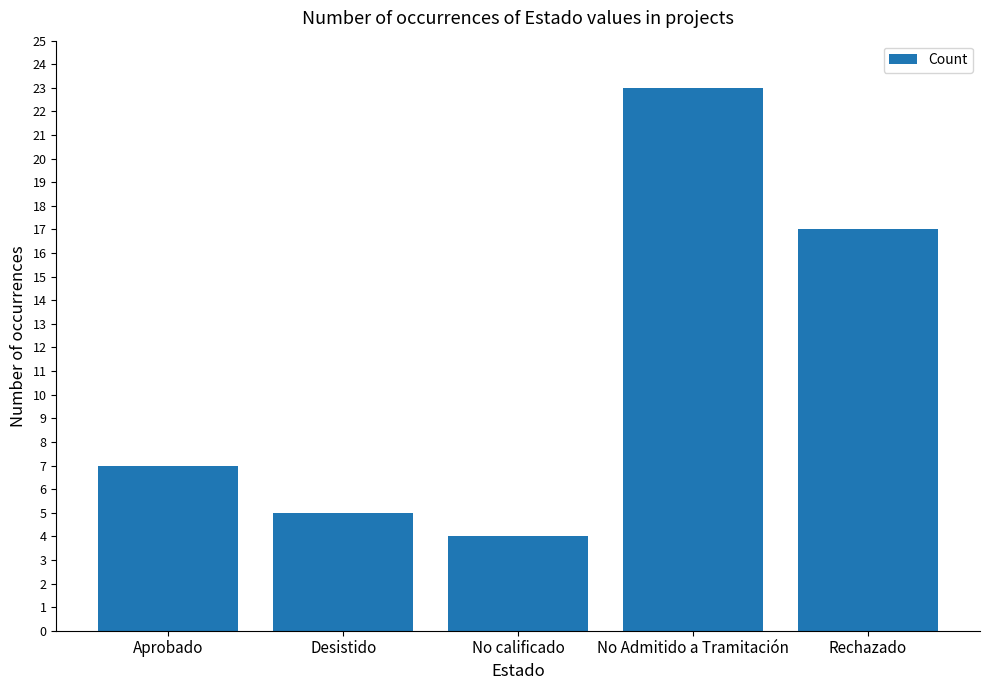

How many bars are there in total?

5